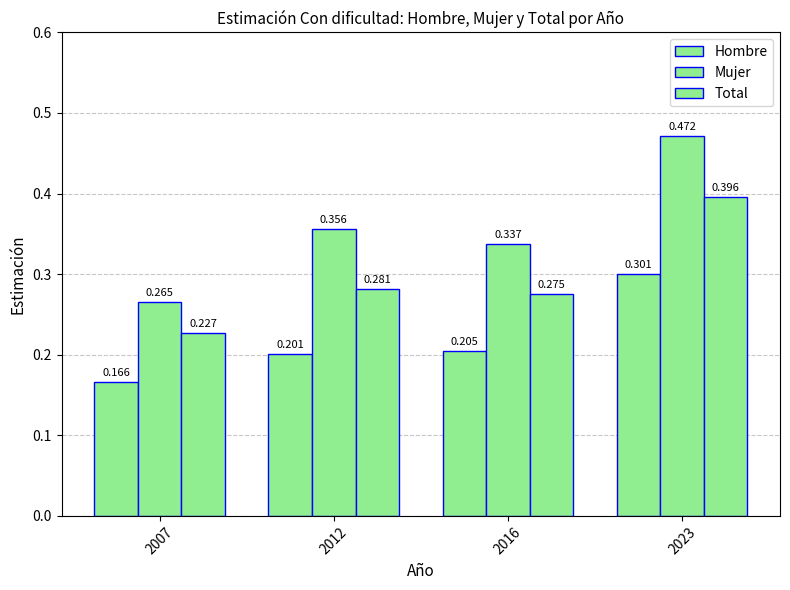

What is the average value of the Total series?

0.3